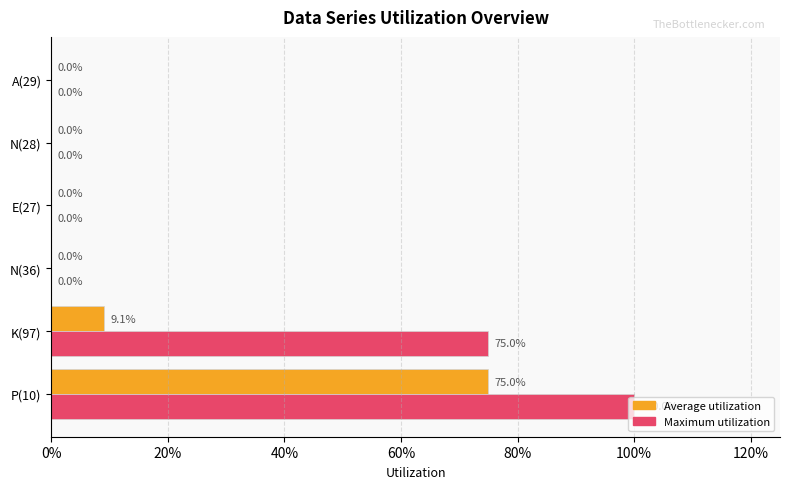

What are all the series names shown in the legend?

Average utilization, Maximum utilization